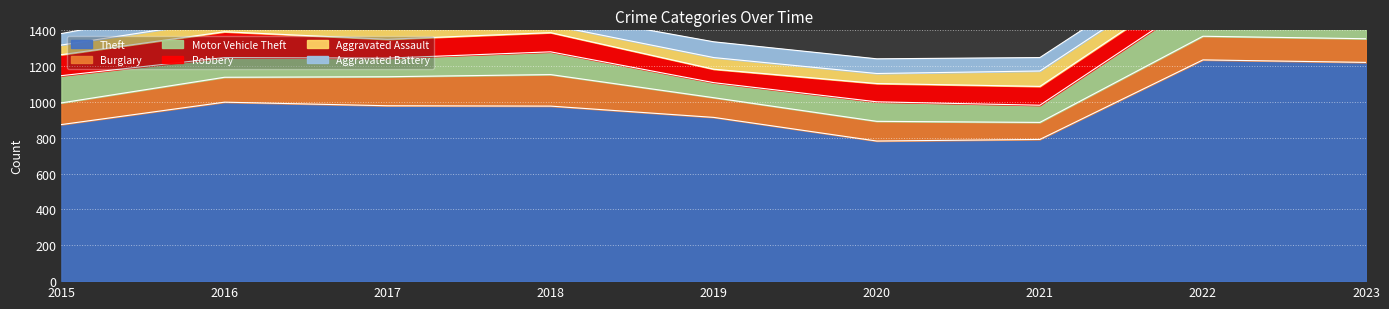

How many data points in Aggravated Assault are less than 66?

4